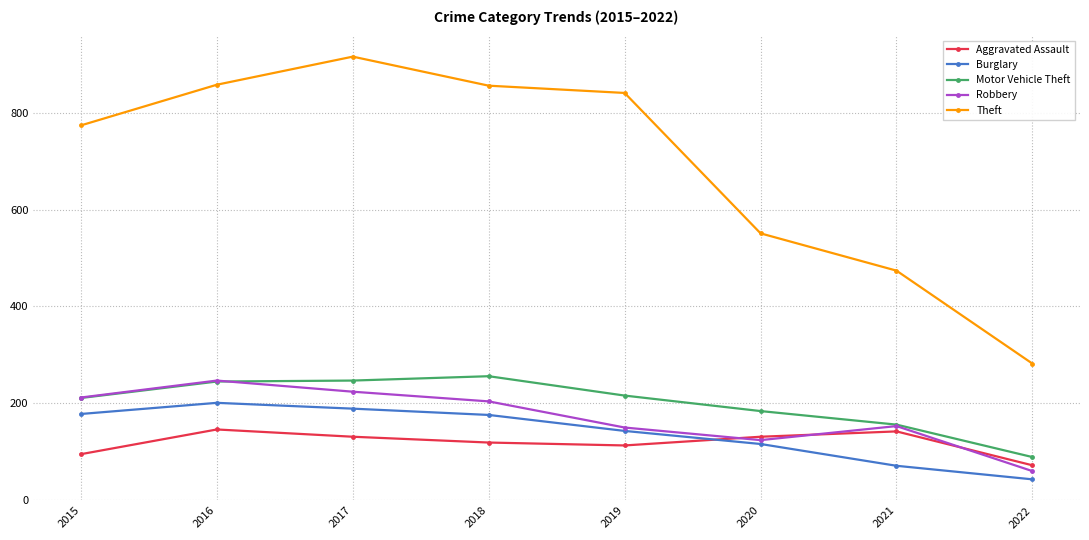

What is the total value across all series at 2020?

1106